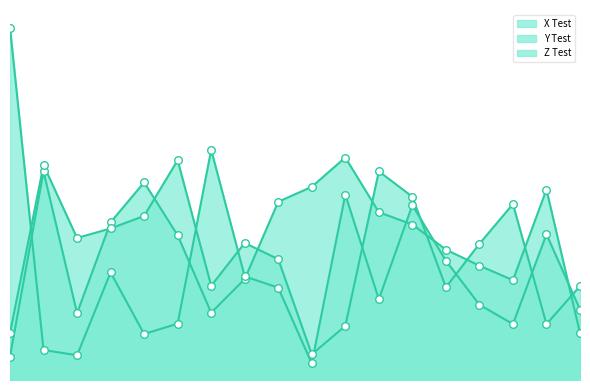

What is the total value across all series at 13?

145.7